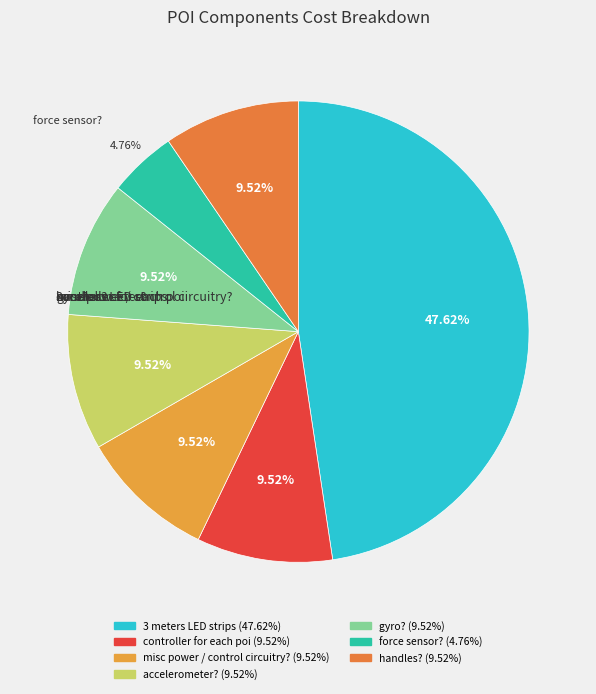

Does misc power / control circuitry? represent more than half of the total?

No